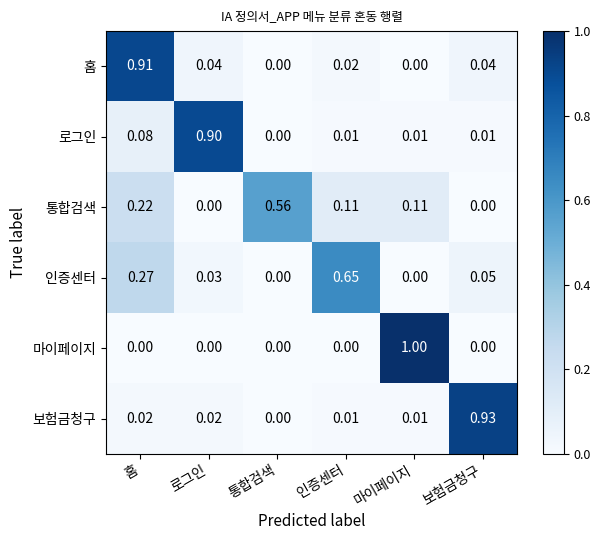

At which category is the sum across all series the highest?

홈